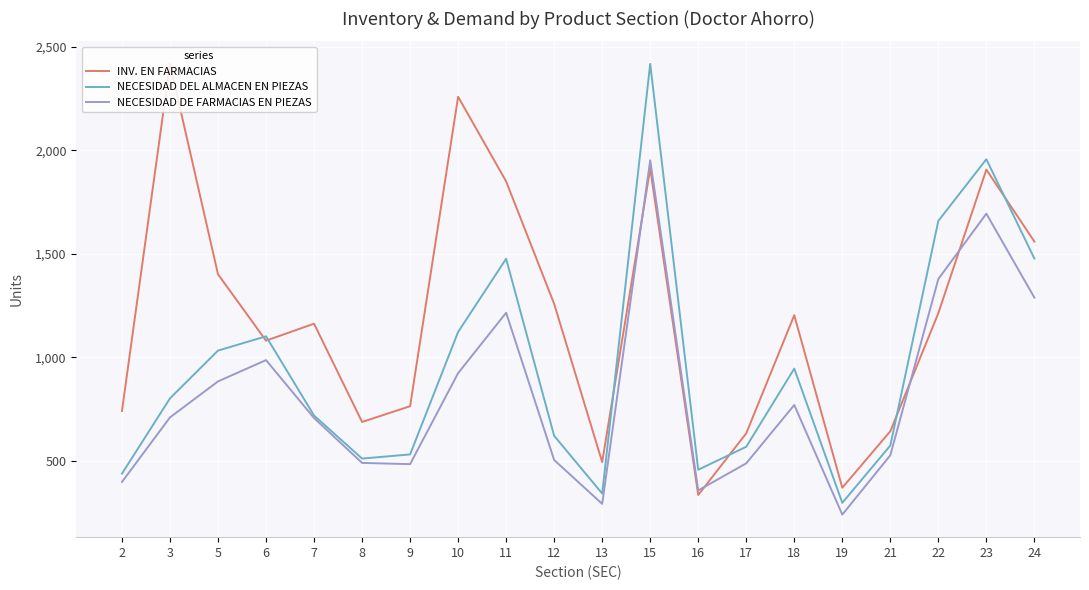

What value does the NECESIDAD DEL ALMACEN EN PIEZAS series have at 3, to the nearest 10?

800